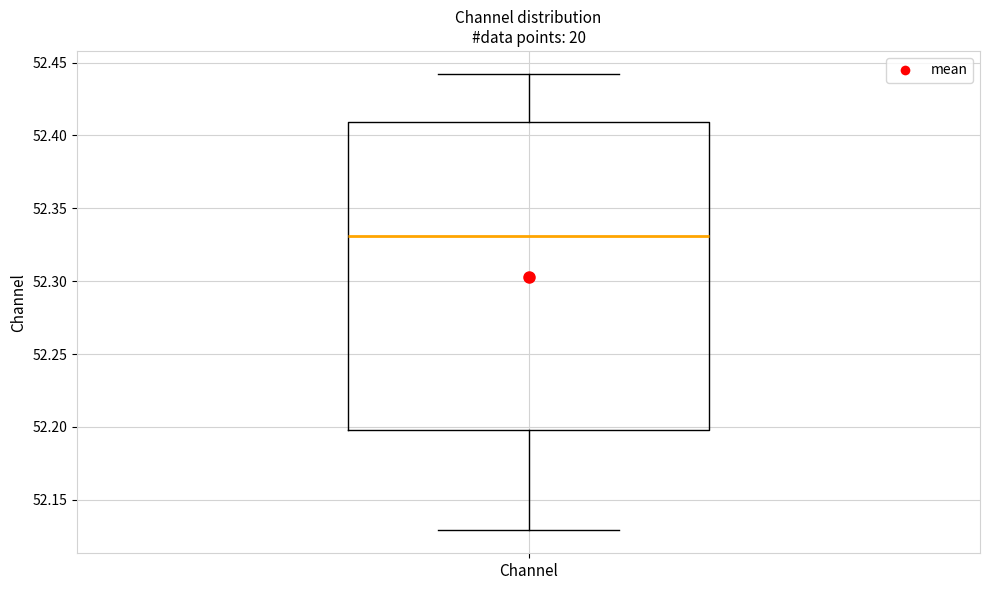

Transcribe this box plot: give where the median line is, the range the box spans, and where the two whiskers end, as read against the y-axis. The values are not printed on the chart, so give them approximately, as read against the axis.

median 52.33, box 52.20 to 52.41, whiskers 52.13 to 52.44